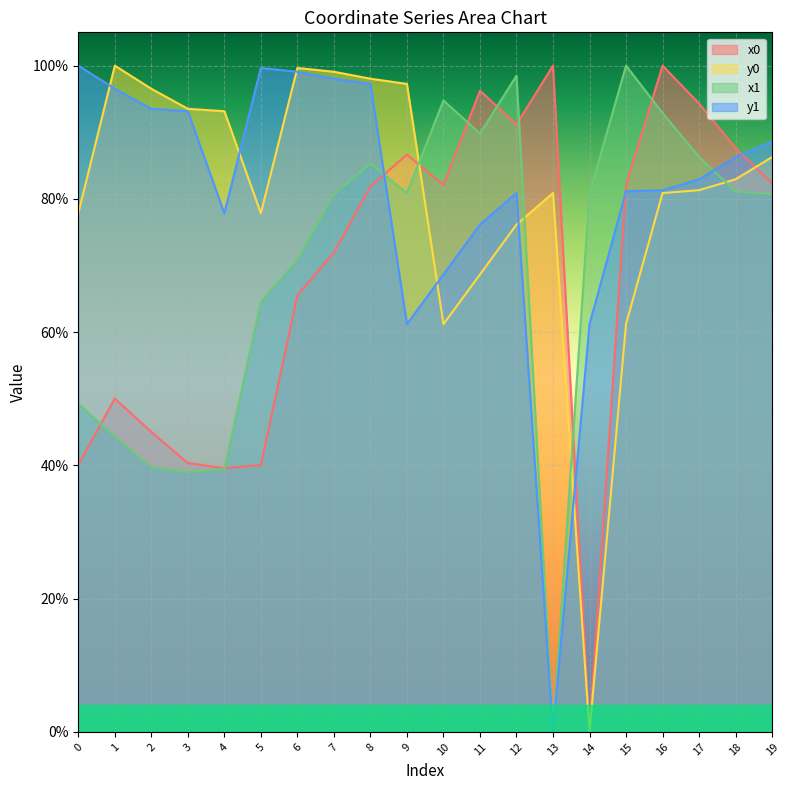

How many interior local valleys does the x0 series have?

4